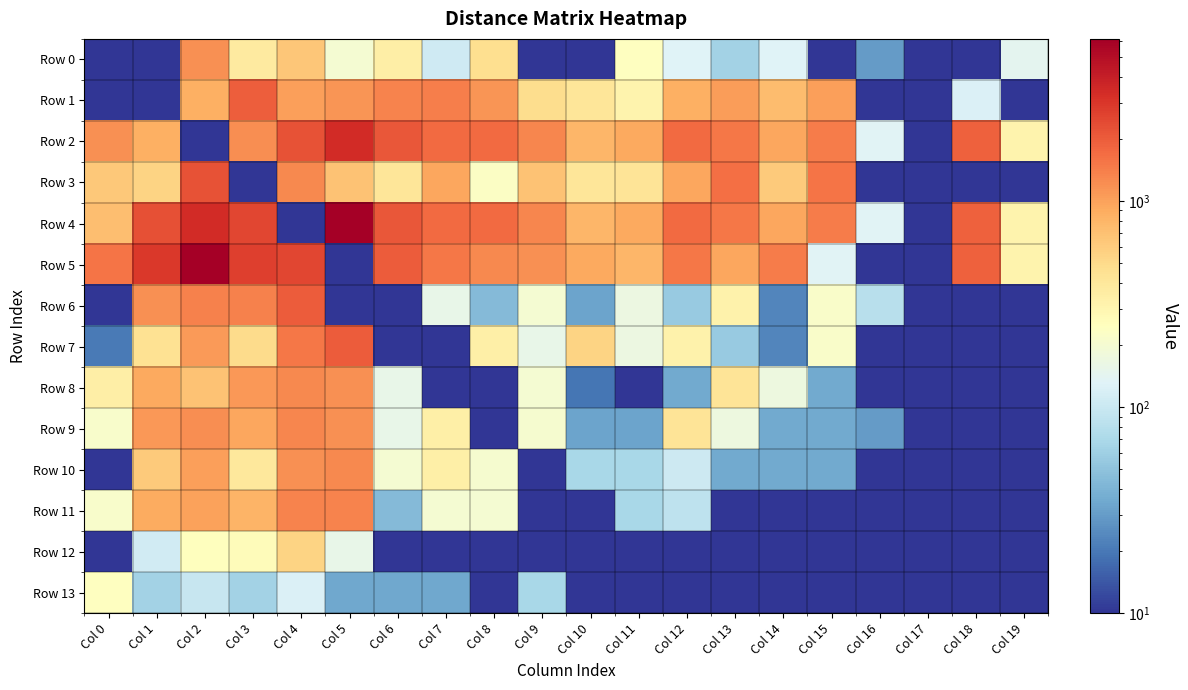

Which category has the lowest value across all series?

Col 0